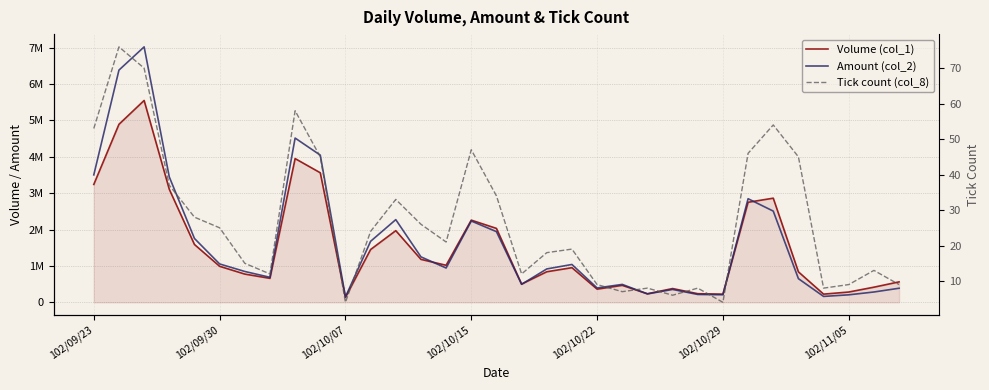

What is the difference between the second highest and second lowest values in the Amount (col_2) series?

6218370